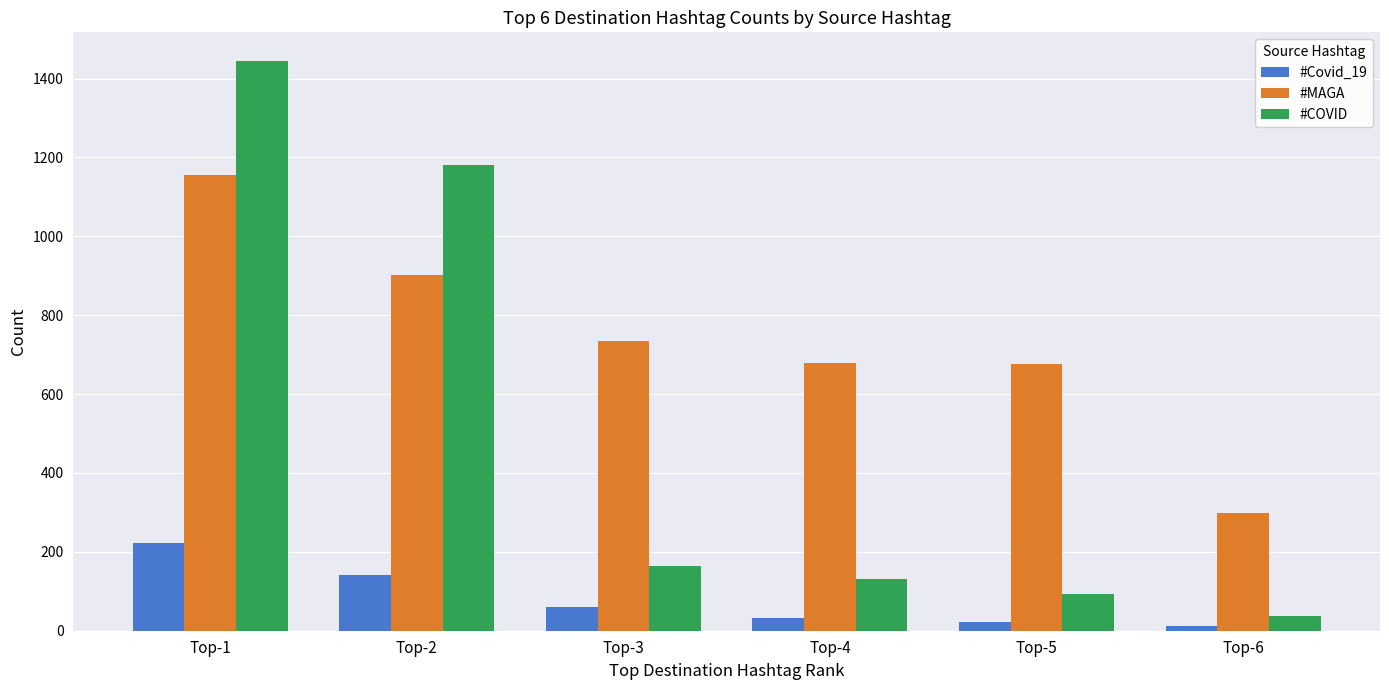

The value of #Covid_19 at Top-1 is 222. True or false?

True